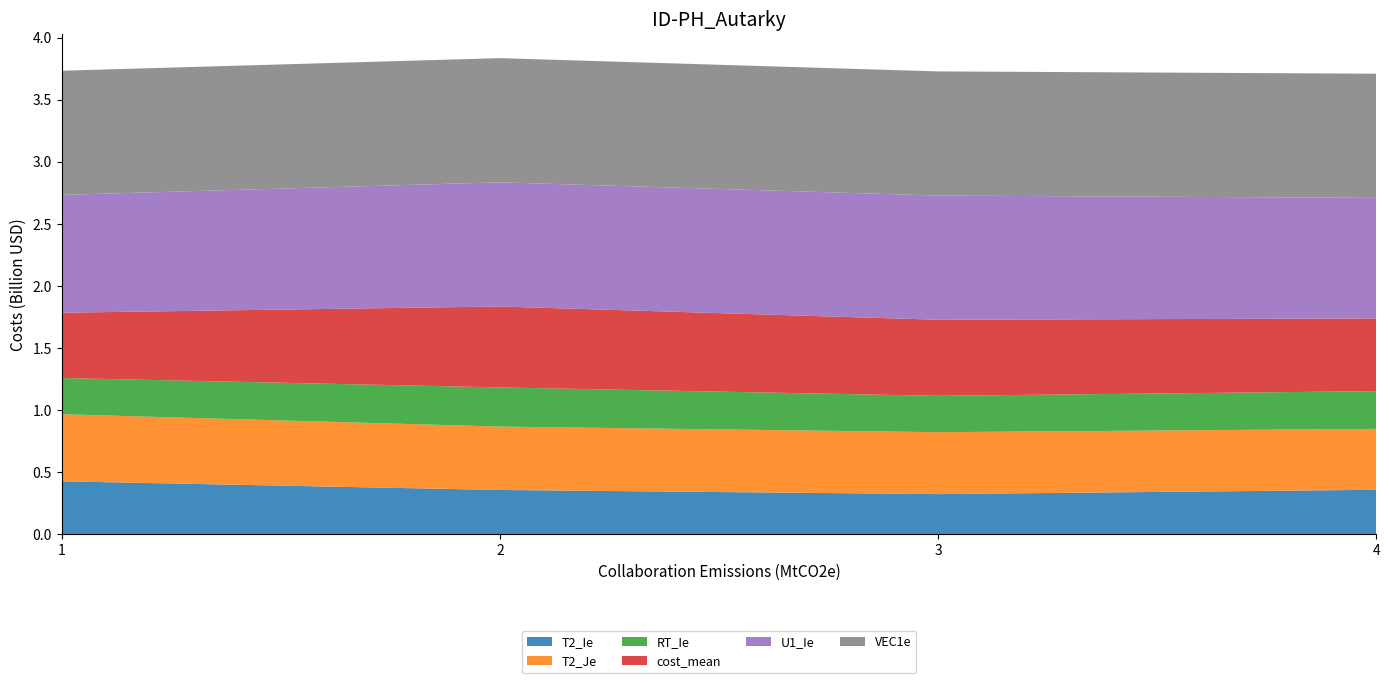

Reading left to right, list all the values displayed in this chart.

T2_Ie: 1=0.4	2=0.4	3=0.3	4=0.4
T2_Je: 1=0.5	2=0.5	3=0.5	4=0.5
RT_Ie: 1=0.3	2=0.3	3=0.3	4=0.3
cost_mean: 1=0.5	2=0.7	3=0.6	4=0.6
U1_Ie: 1=0.9	2=1.0	3=1.0	4=1.0
VEC1e: 1=1.0	2=1.0	3=1.0	4=1.0